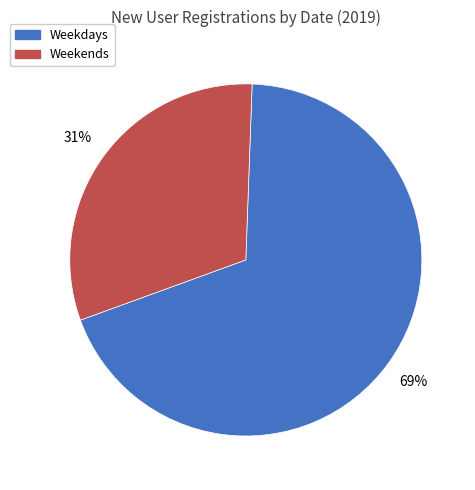

To the nearest percent, what is the difference between the Weekends and Weekdays slice percentages?

38%